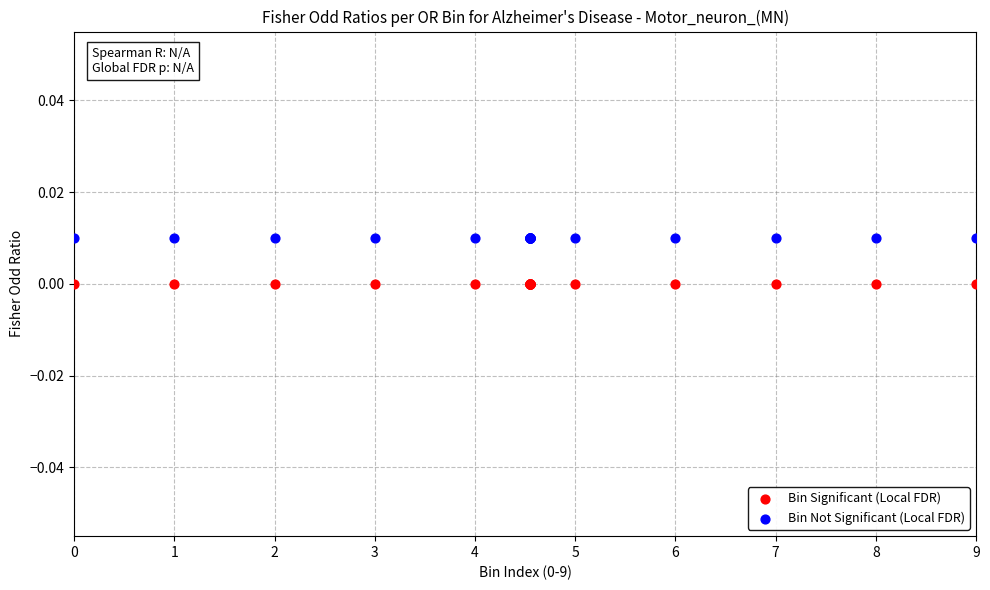

Which series reaches the minimum Y coordinate?

Bin Significant (Local FDR)